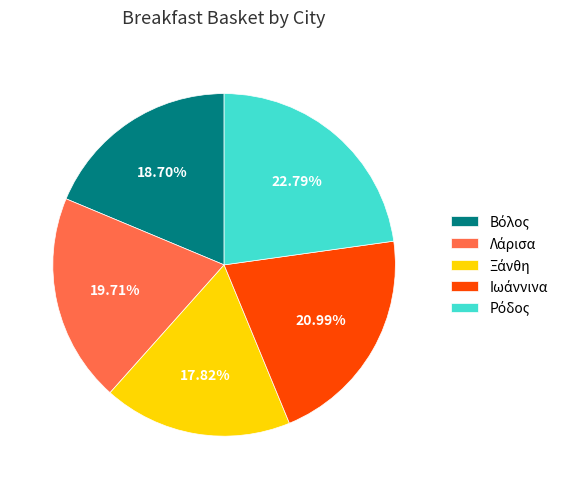

Is there any slice that represents more than half of the pie?

No